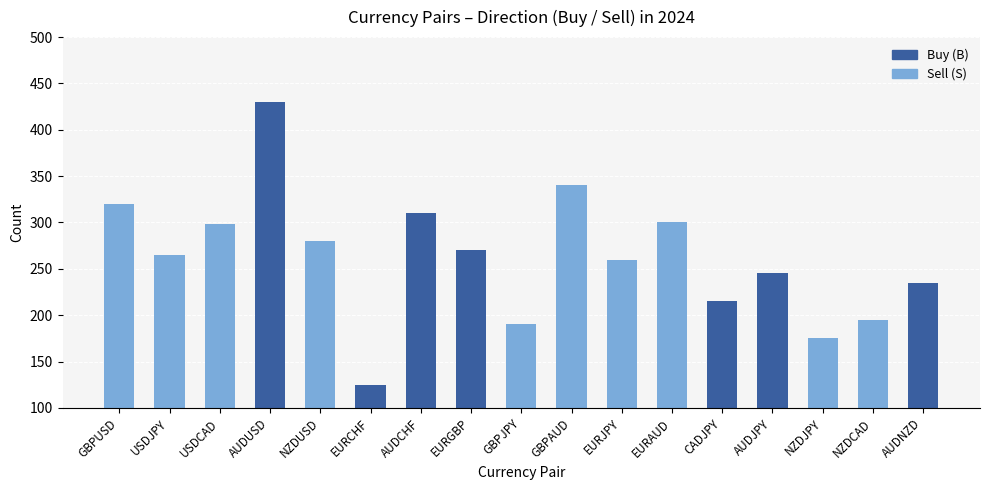

What is the smallest value displayed?

125